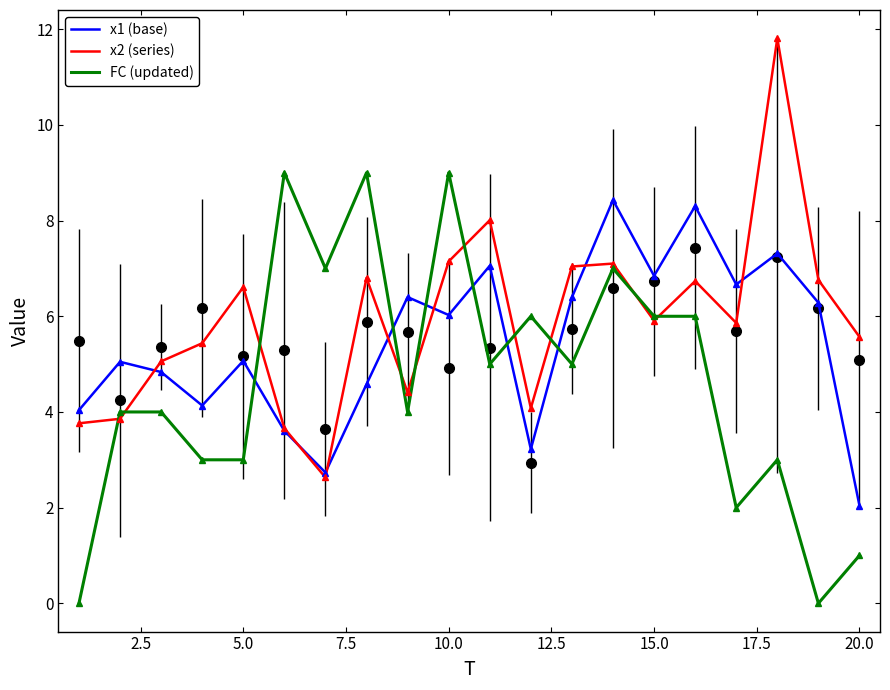

What is the maximum value for x2 (series)?

11.8